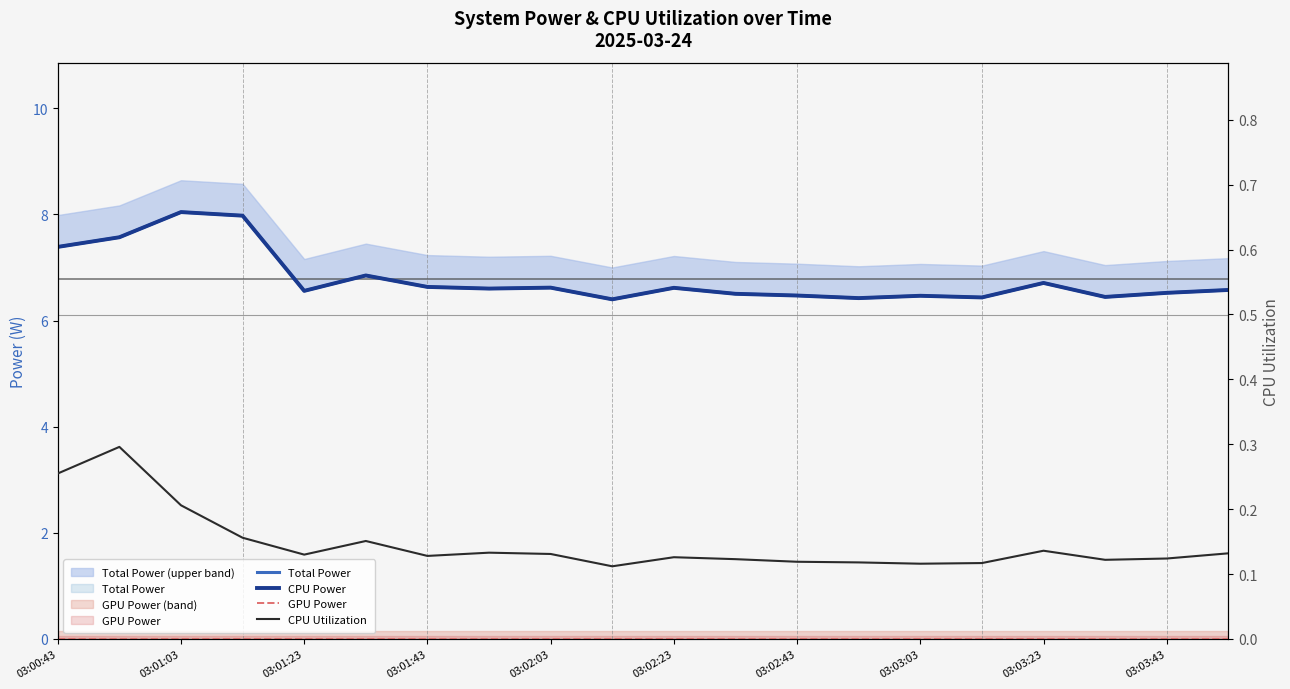

What is the maximum value shown in the chart?

8.0